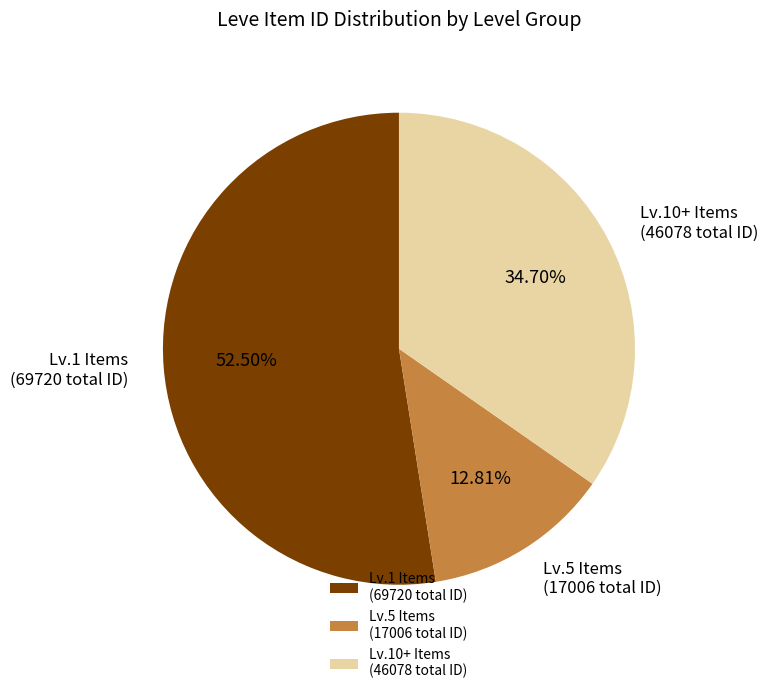

What is the smallest slice in the pie chart?

Lv.5 Items (17006 total ID)